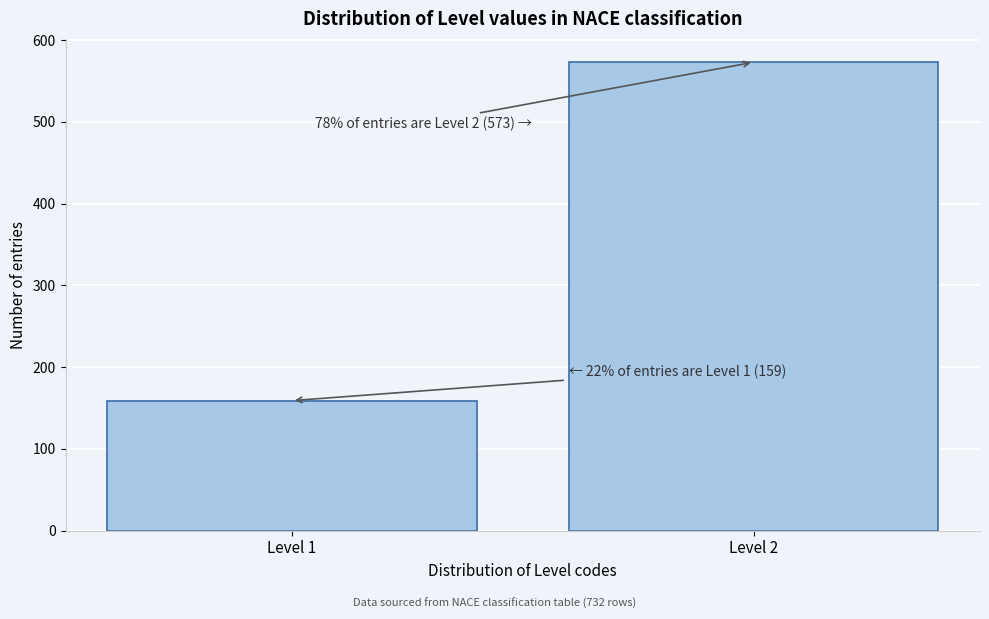

Reading left to right, what are all the values shown in this chart?

Level 1=159	Level 2=573